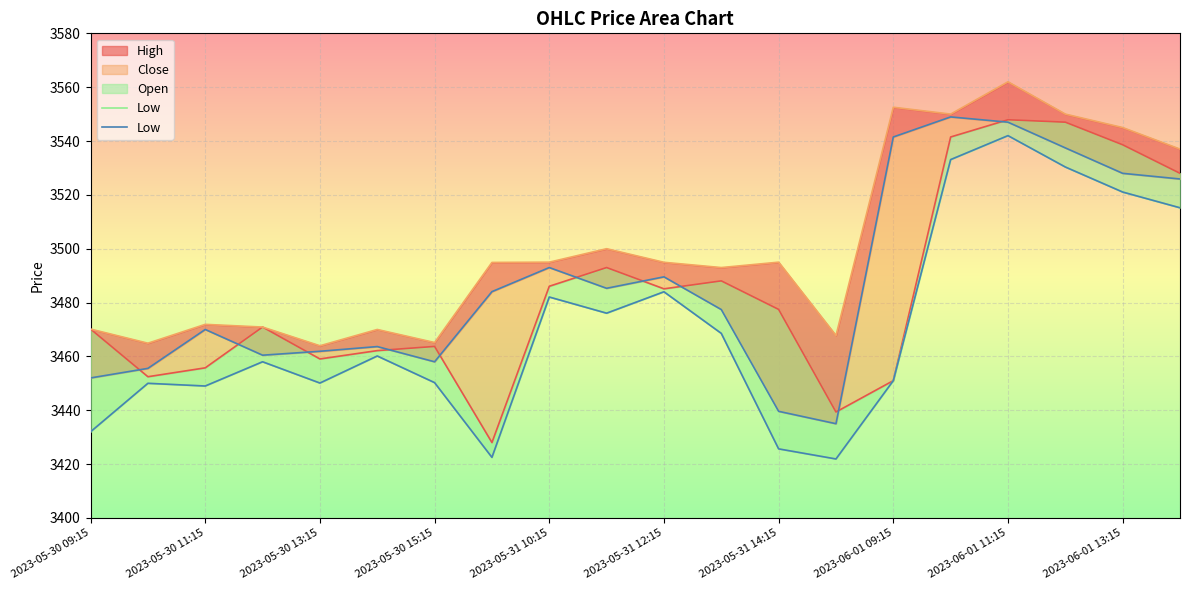

Where is the first local minimum?

2023-05-30 11:15